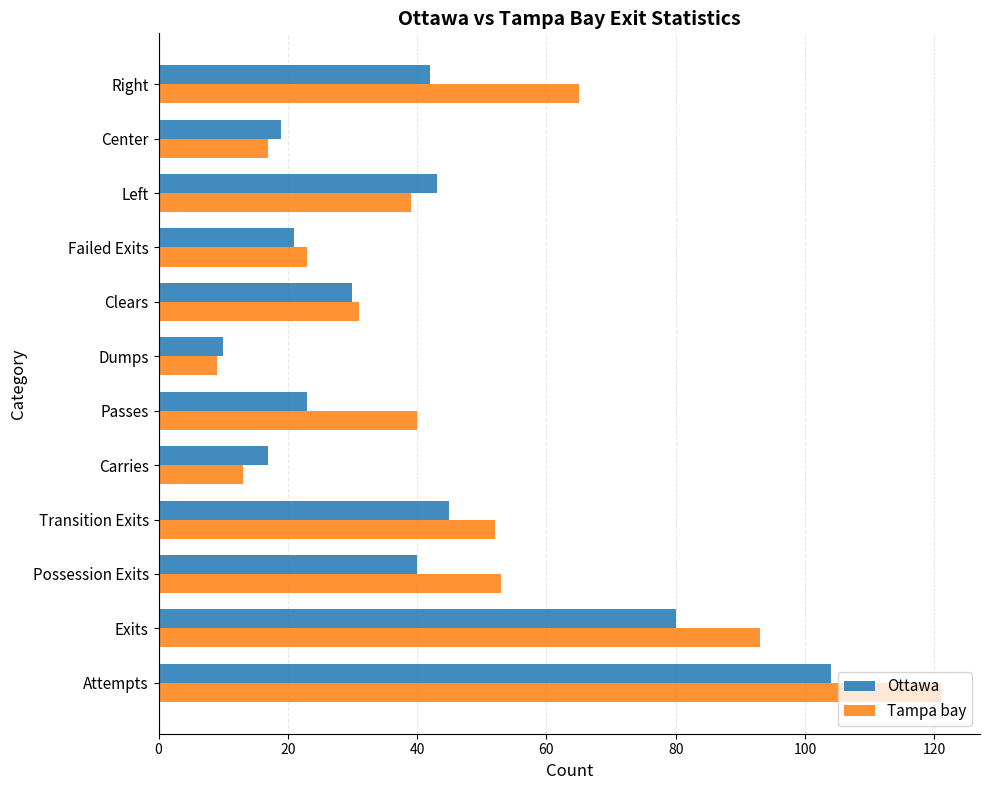

Which series has the largest range (max minus min)?

Tampa bay